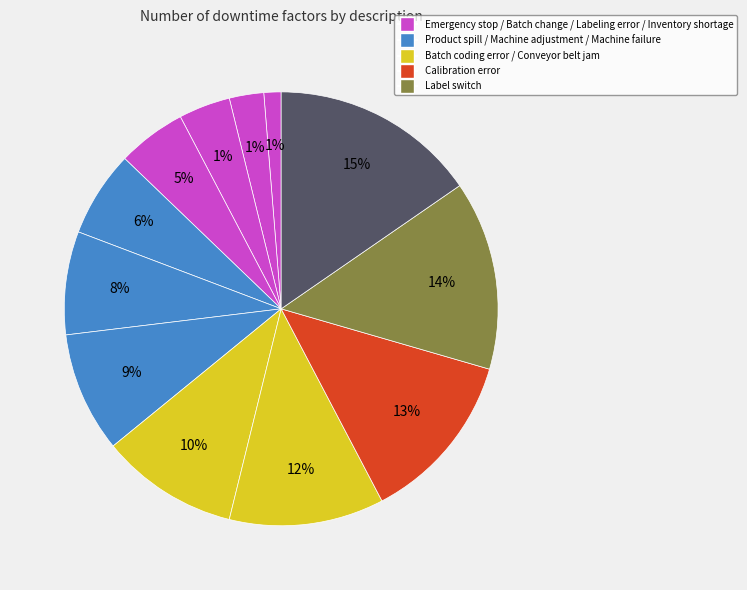

Does Labeling error represent more than half of the total?

No